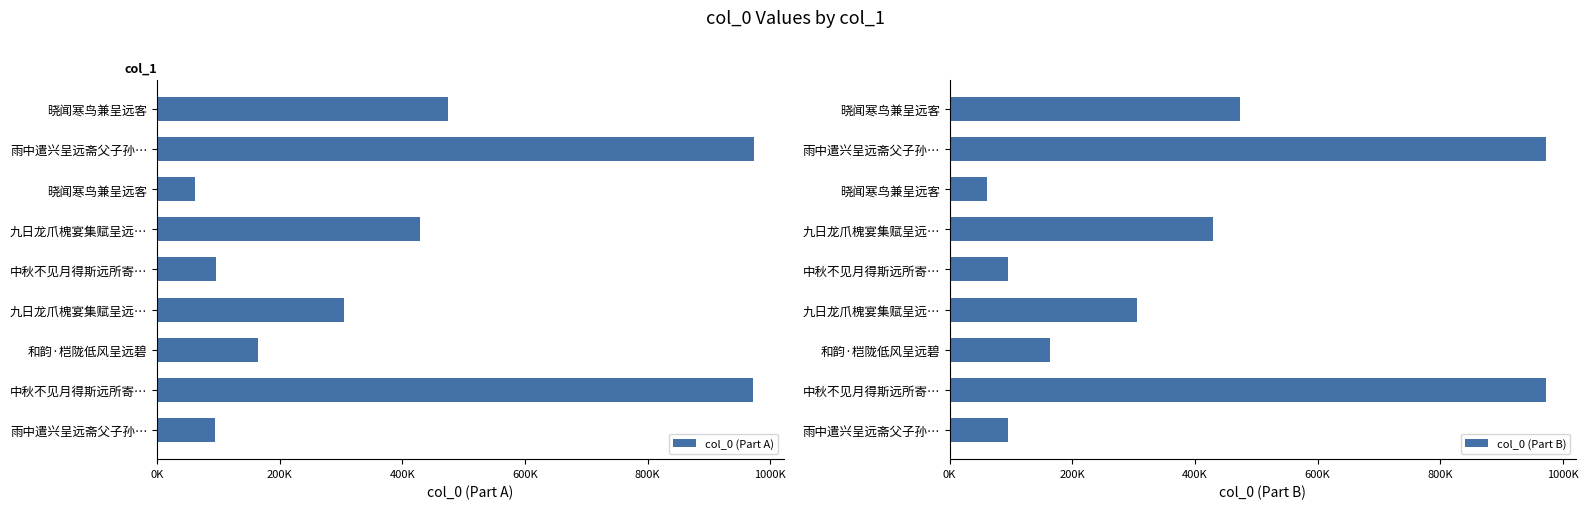

Reading right to left, list all the values displayed in this chart.

col_0 (Part A): 95210	972209	163851	305291	95797	429475	61641	972922	474072
col_0 (Part B): 95210	972209	163851	305291	95797	429475	61641	972922	474072